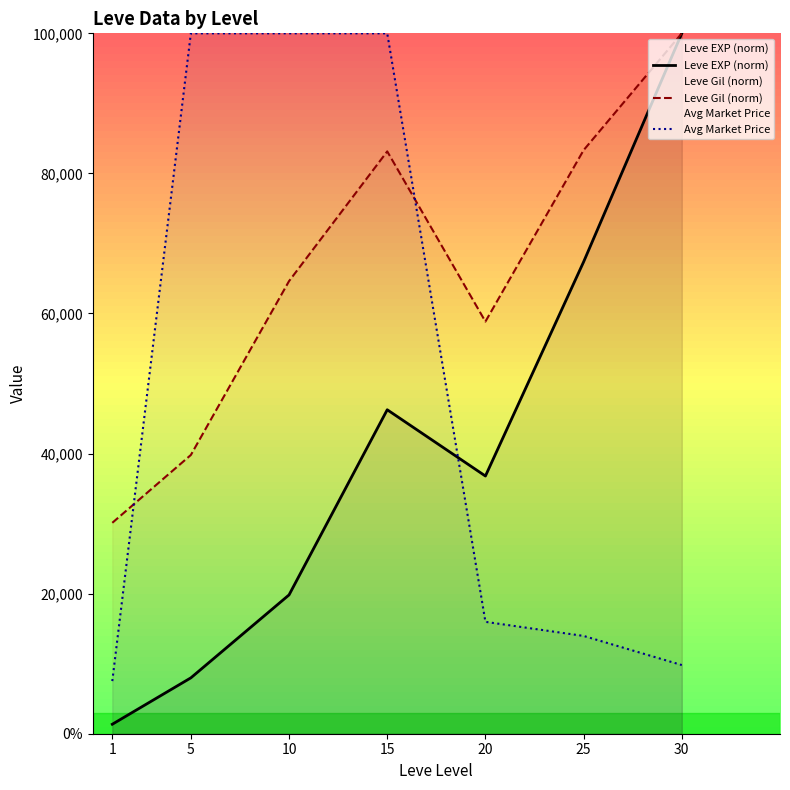

What is the maximum value for Leve EXP (norm)?

100000.0